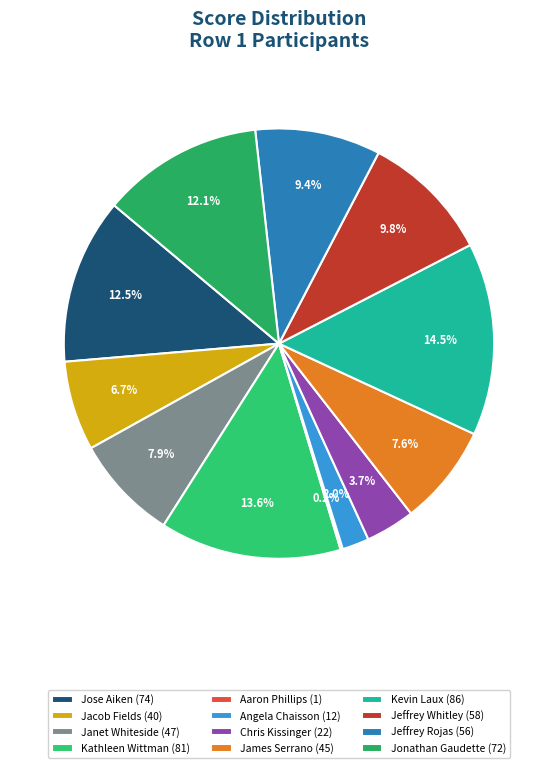

Combined, what portion of the pie is Jeffrey Whitley and Angela Chaisson?

11.8%